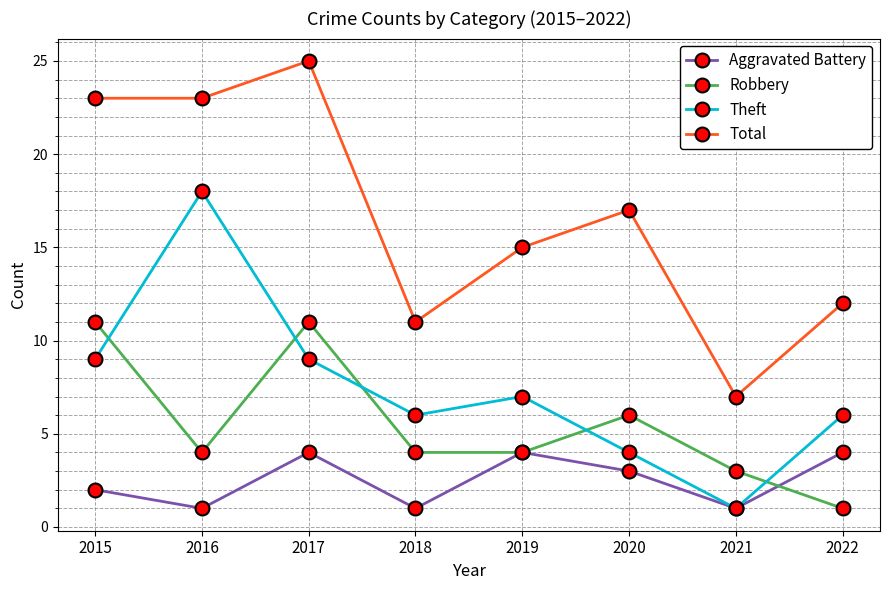

Which series changed the most between 2016 and 2020?

Theft